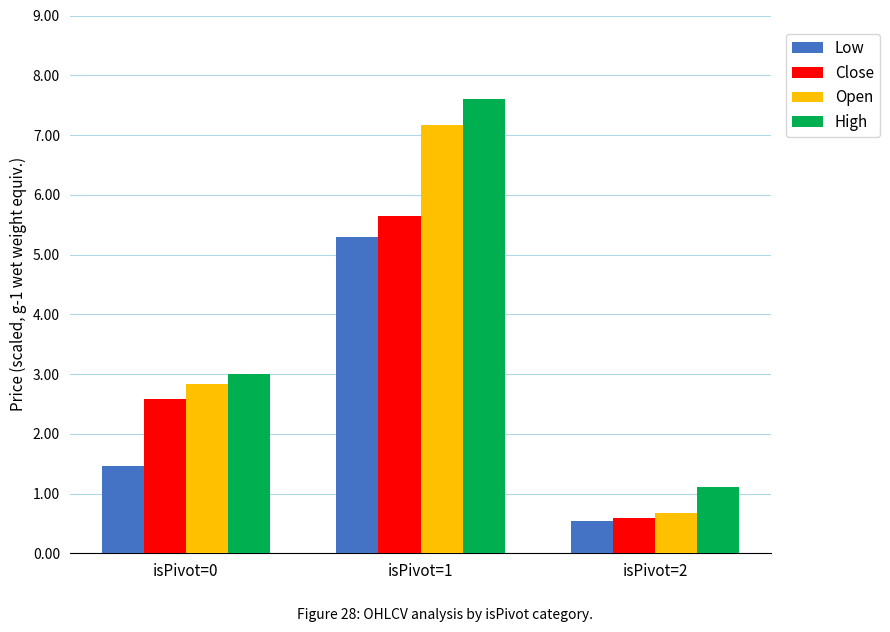

What is the sum of all Low values?

7.3